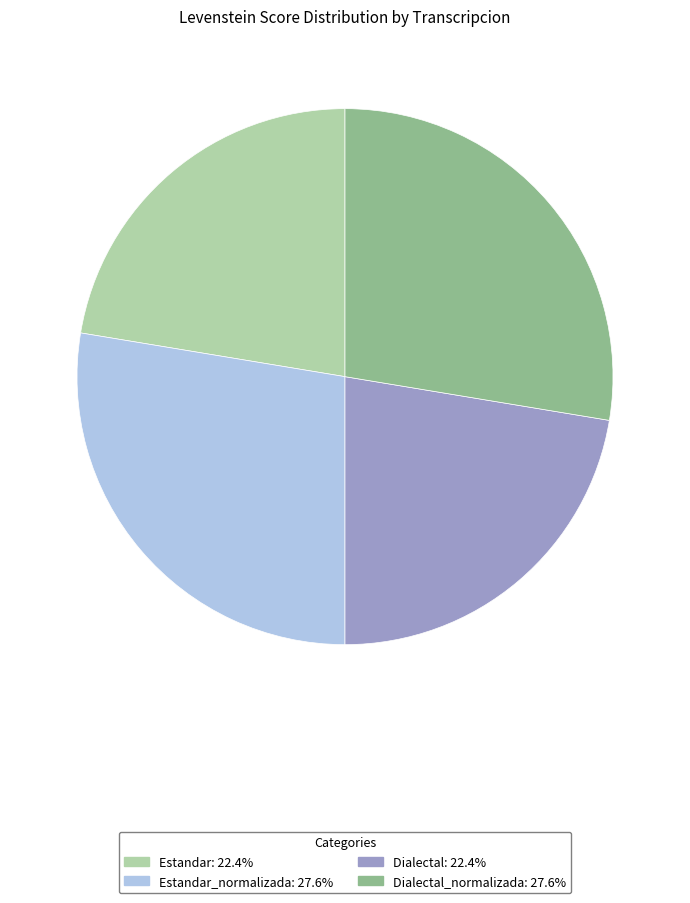

Does Dialectal: 22.4% account for over 50% of the chart?

No